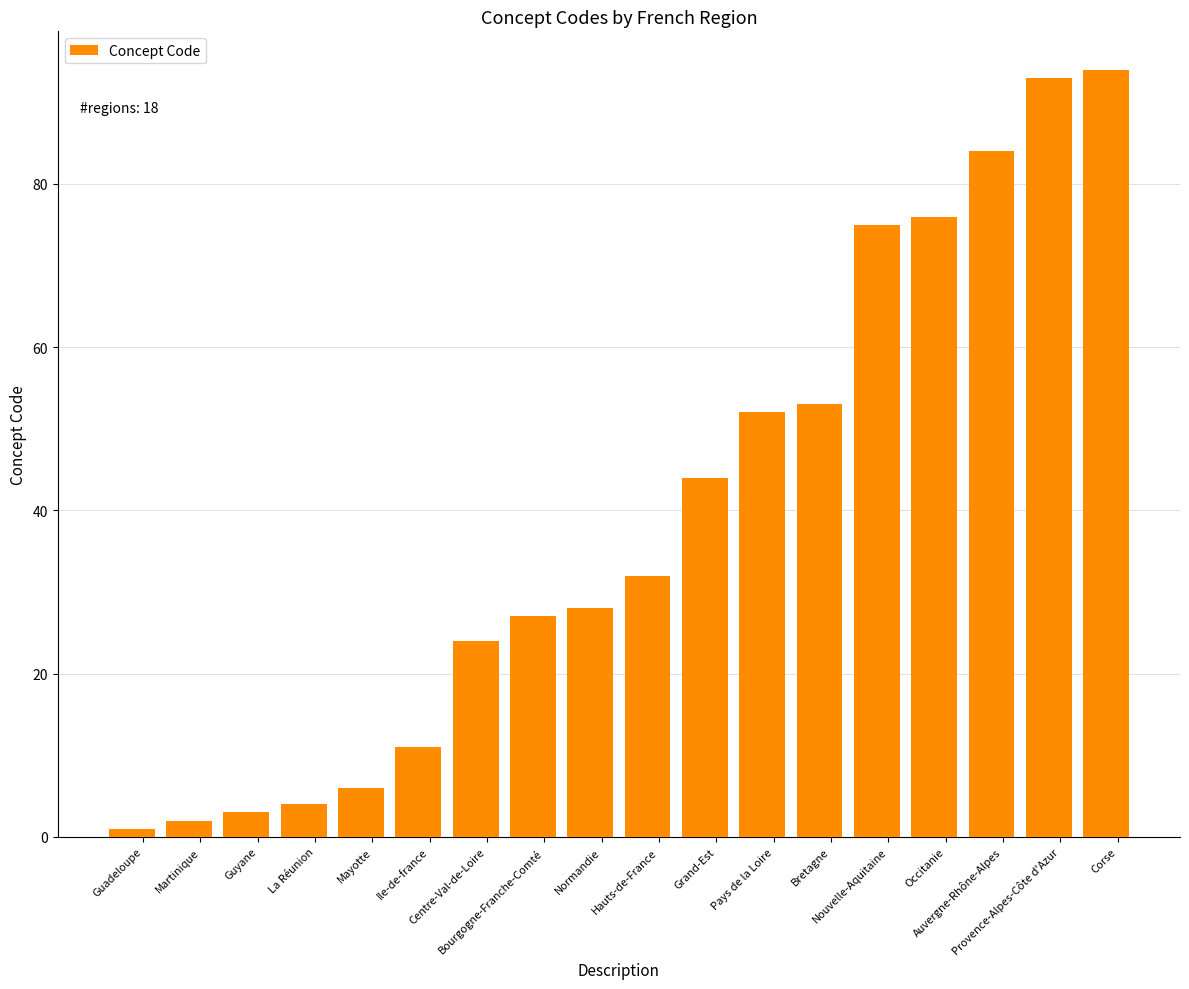

Reading left to right, extract all data points from this chart.

Guadeloupe=1	Martinique=2	Guyane=3	La Réunion=4	Mayotte=6	Ile-de-france=11	Centre-Val-de-Loire=24	Bourgogne-Franche-Comté=27	Normandie=28	Hauts-de-France=32	Grand-Est=44	Pays de la Loire=52	Bretagne=53	Nouvelle-Aquitaine=75	Occitanie=76	Auvergne-Rhône-Alpes=84	Provence-Alpes-Côte d'Azur=93	Corse=94